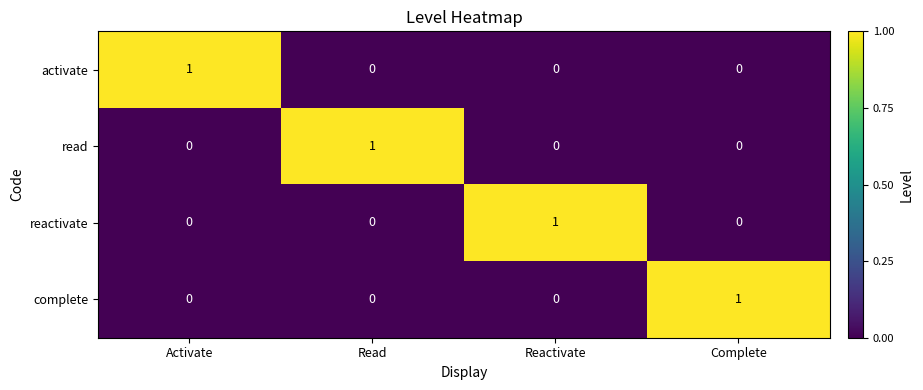

At how many categories does at least one series exceed 0?

4